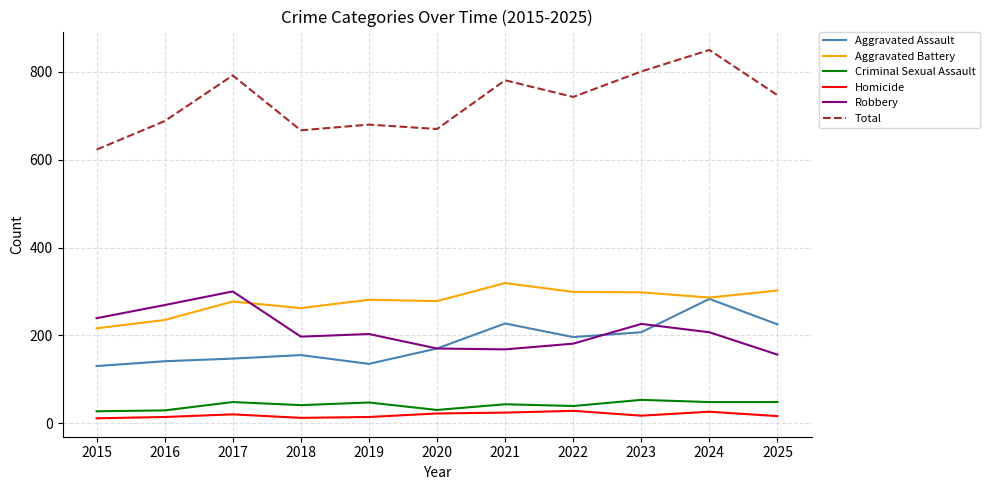

True or false: Robbery and Total cross at least once.

False